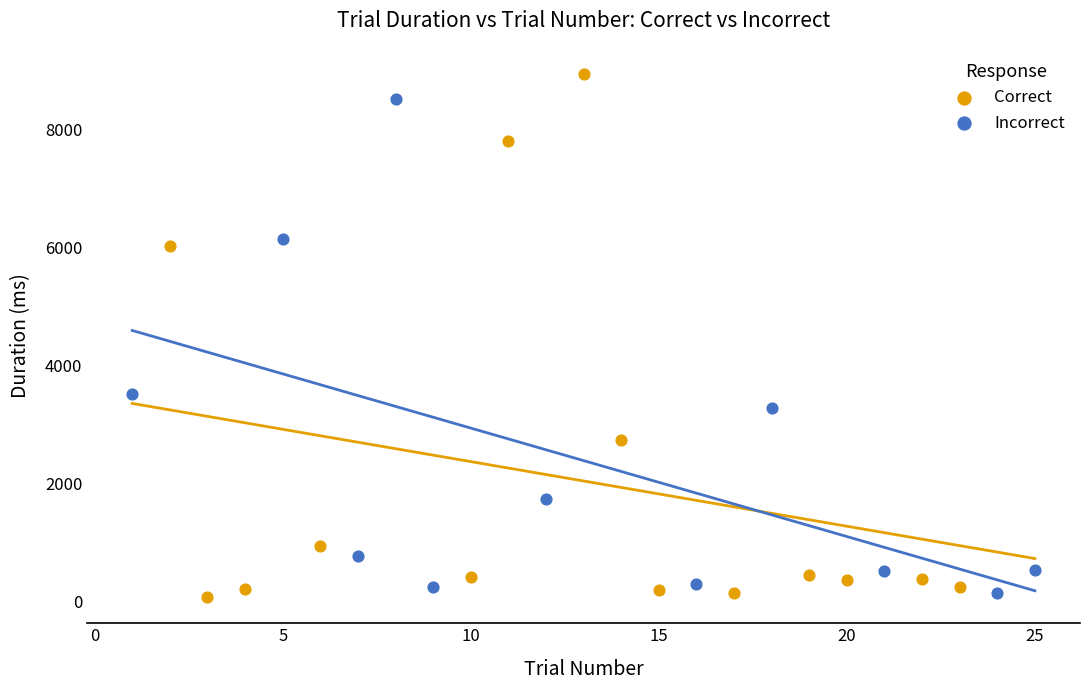

Which series has the largest Y range (max minus min)?

Correct